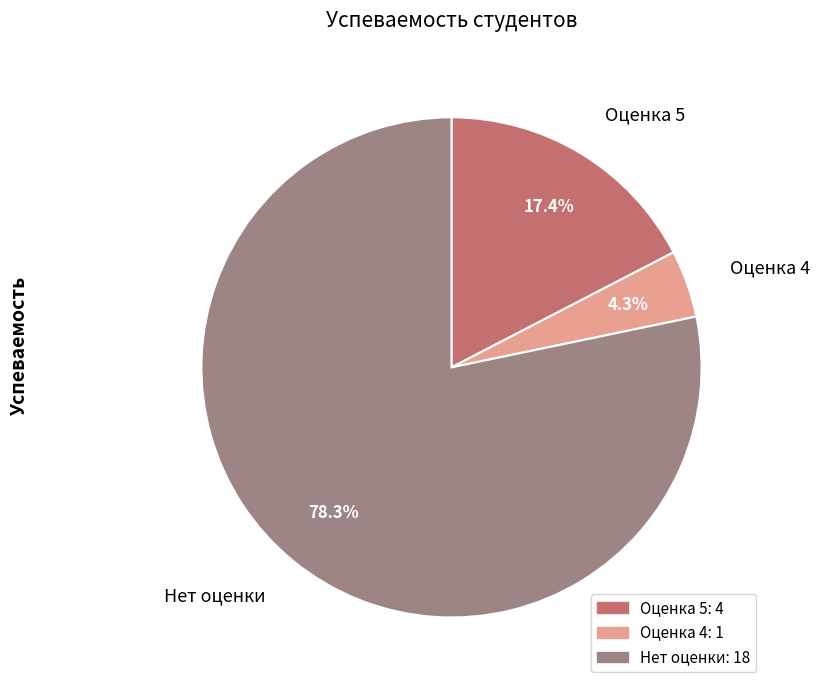

Rank the categories by value from lowest to highest.

Оценка 4, Оценка 5, Нет оценки